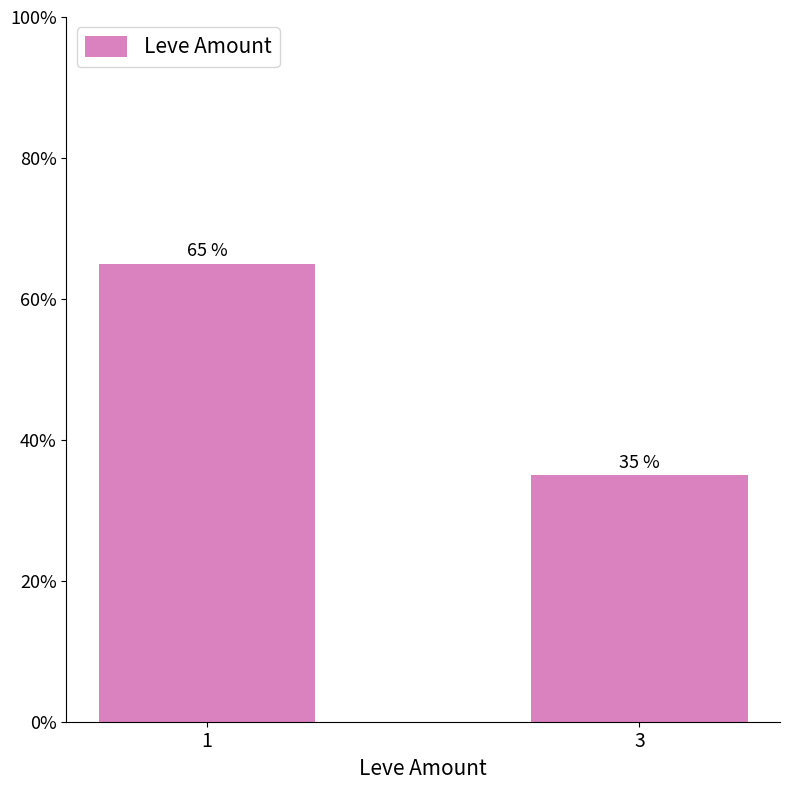

What is the change in value from 1 to 3?

-30